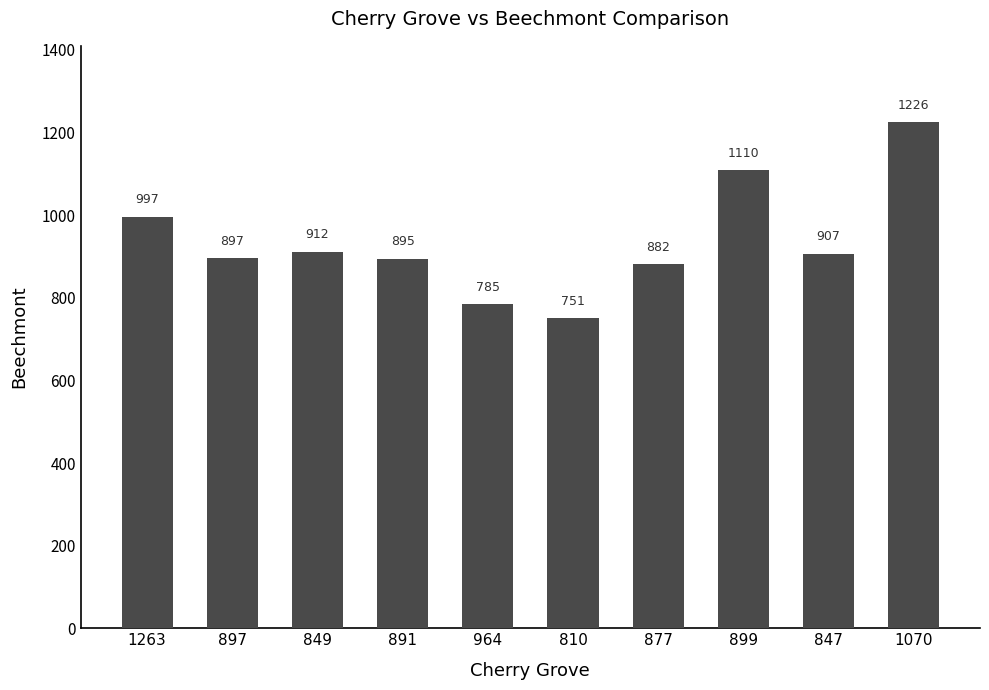

Is it true that the value at 891 is 894.9?

True